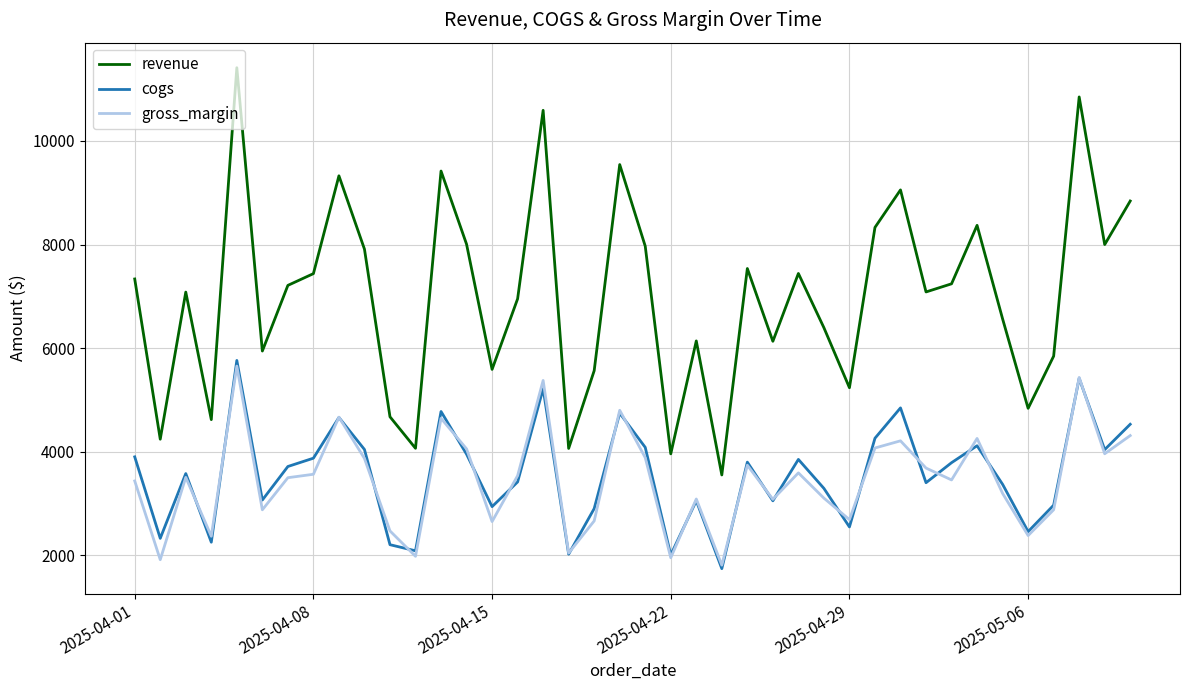

What are all the series names shown in the legend?

revenue, cogs, gross_margin